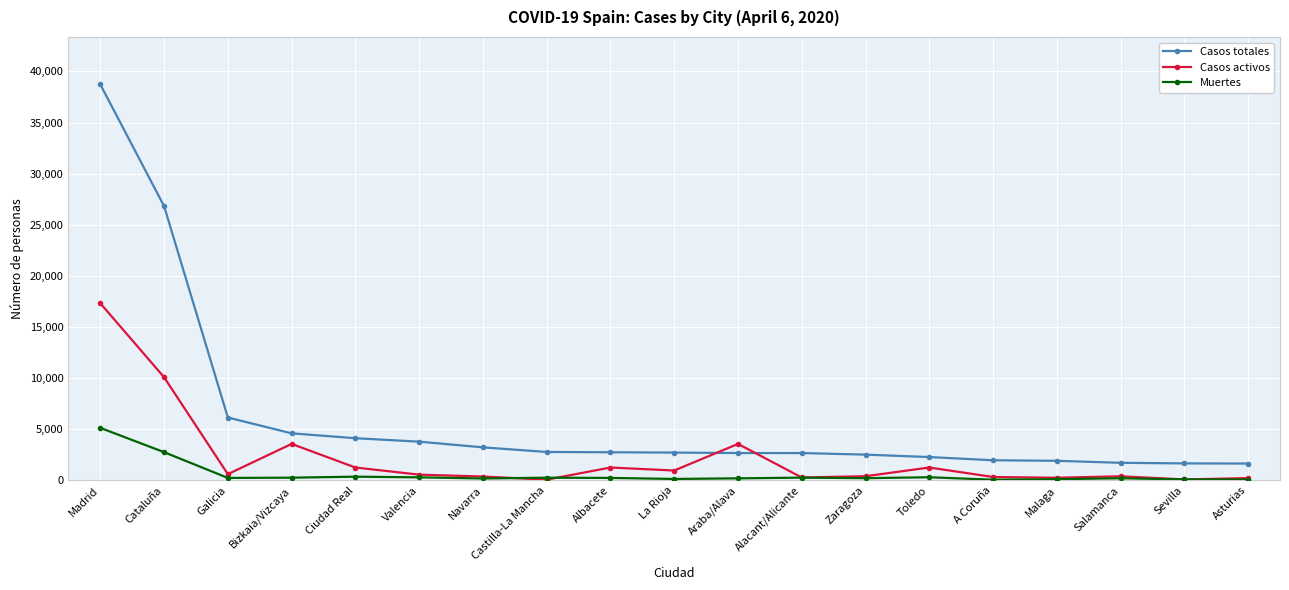

Count the number of data series in this chart.

3